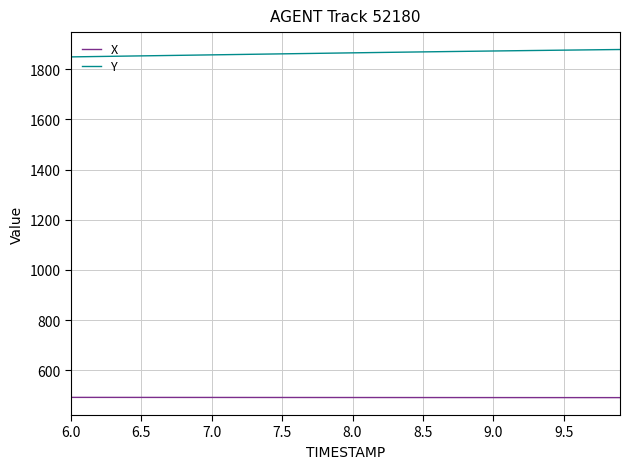

Which series has the largest total across all categories?

Y